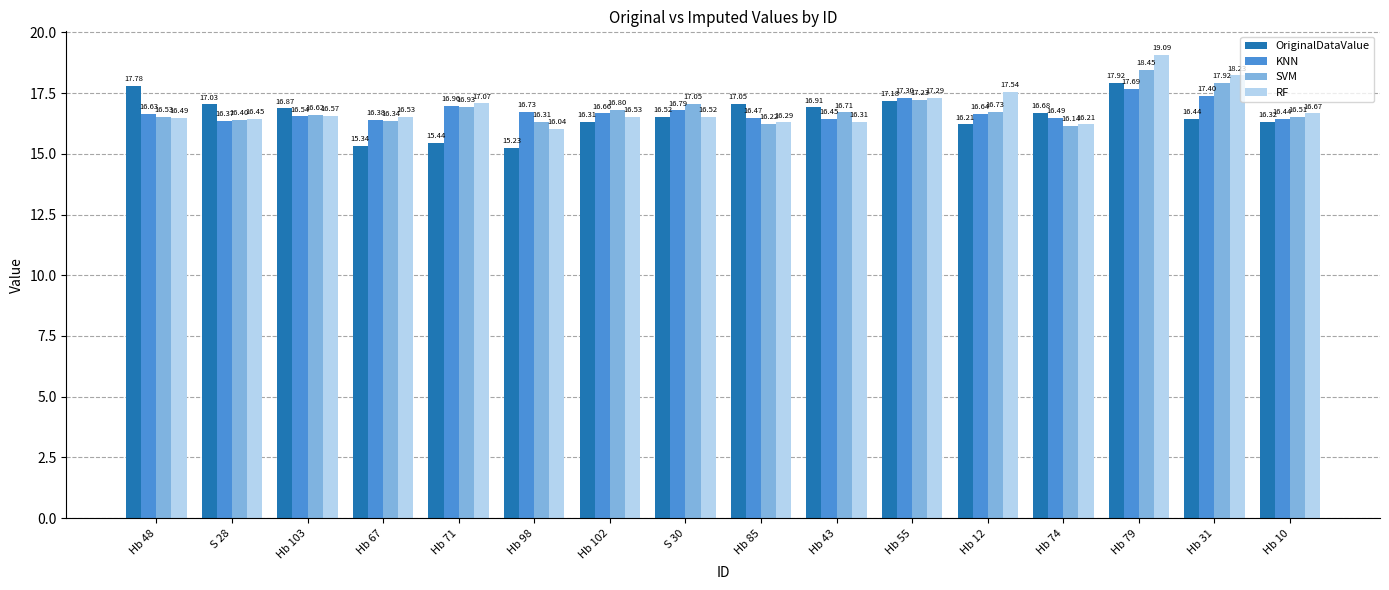

Is it true that KNN equals 9.9 at Hb 10?

False